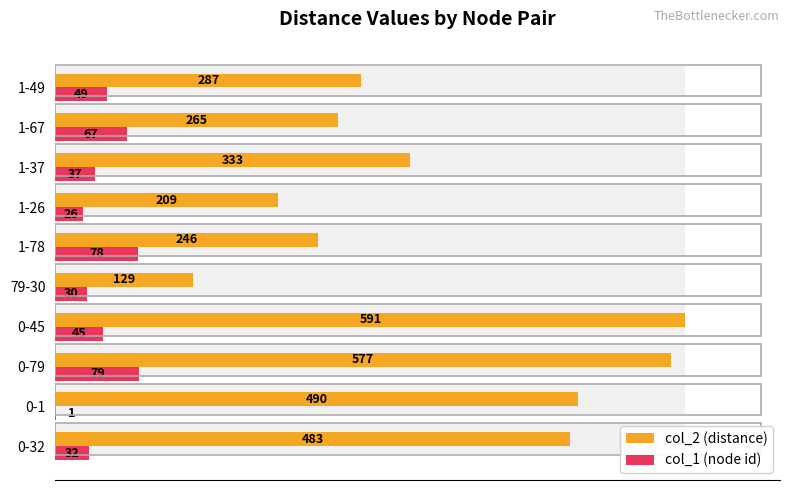

What is the sum of all col_2 (distance) values?

3610